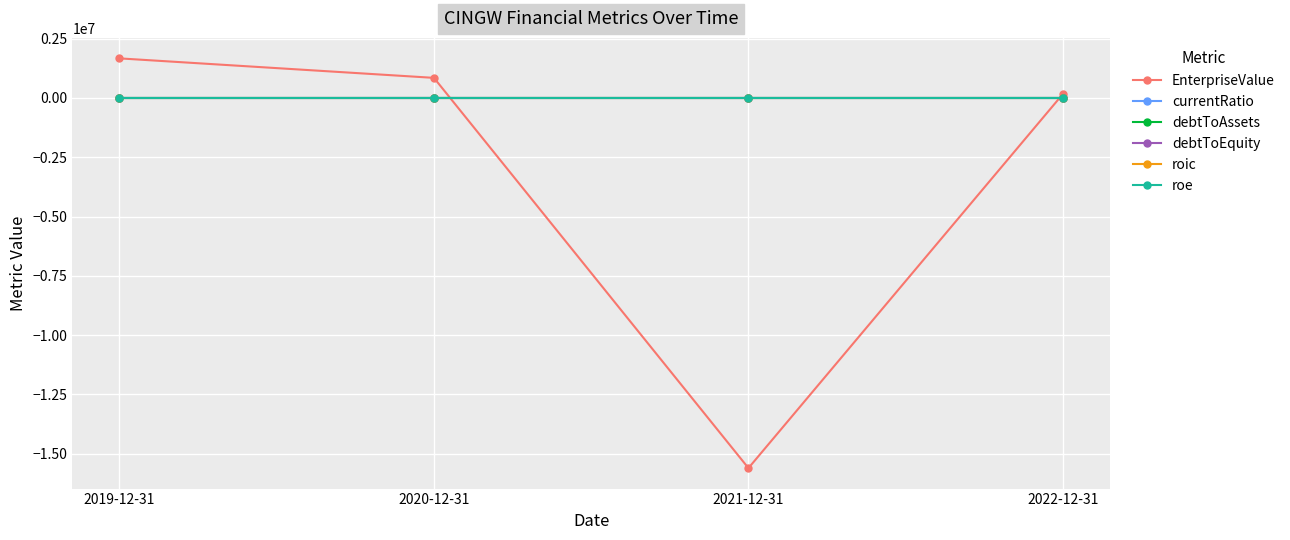

What is the label of the 4th point from the left?

2022-12-31